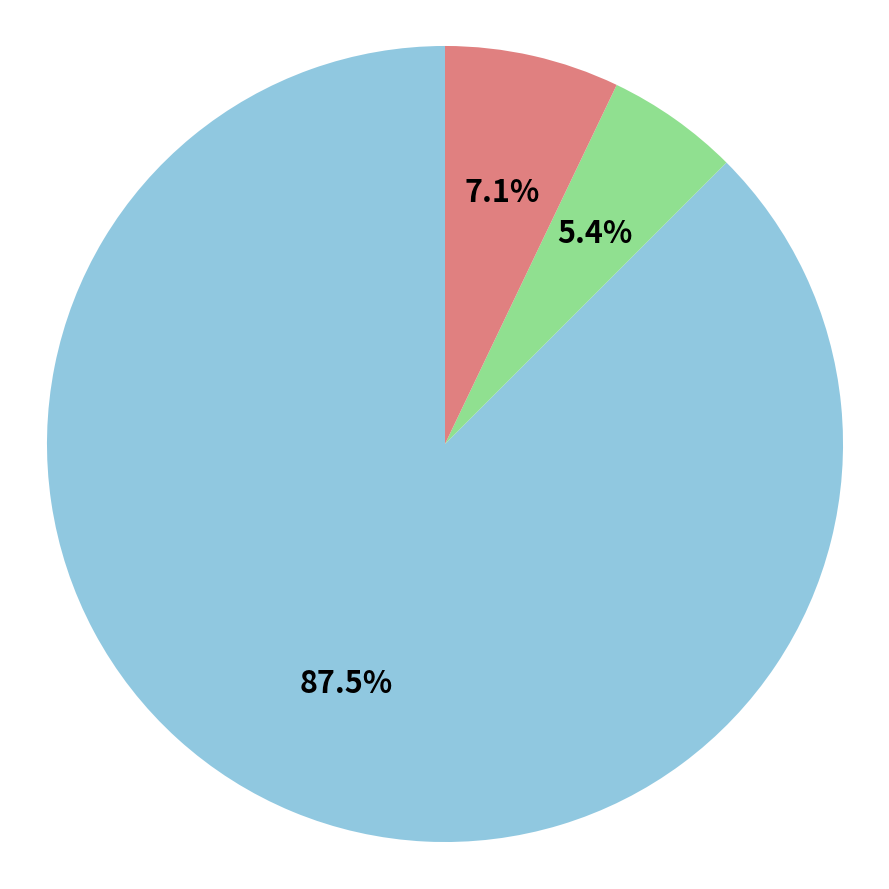

To the nearest percent, what is the difference between the largest and smallest slice percentages?

82%